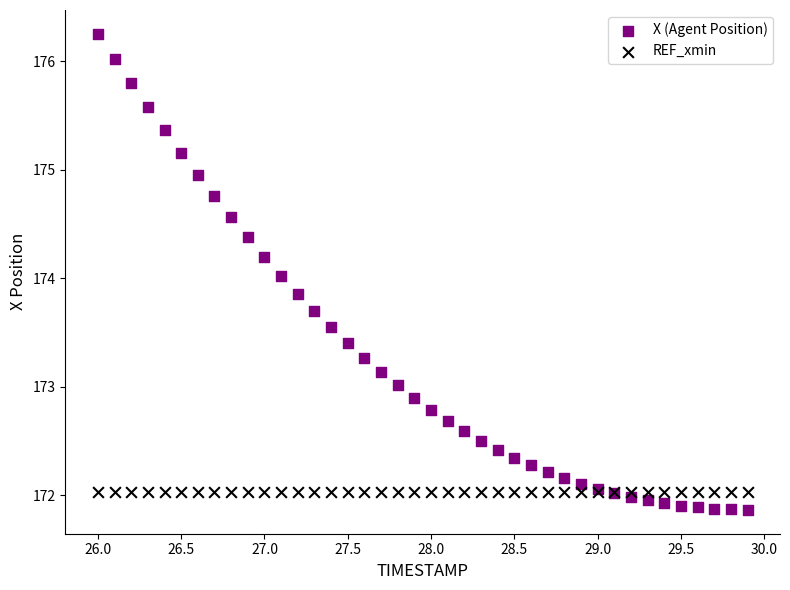

Which series contains the highest Y value?

X (Agent Position)